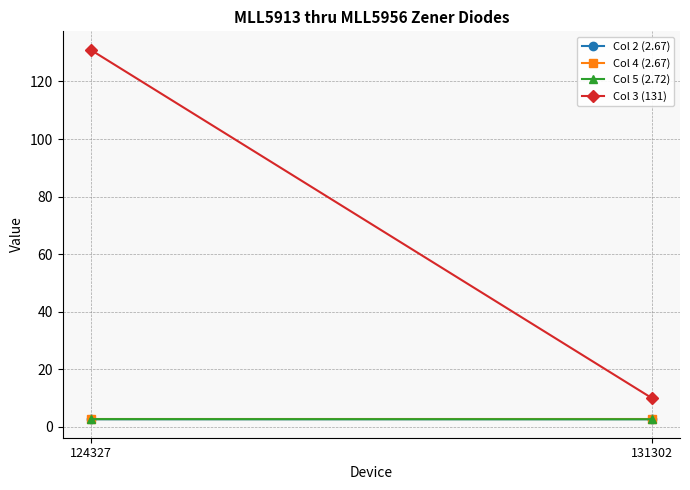

The value of Col 2 (2.67) at 124327 is 2.7. True or false?

True